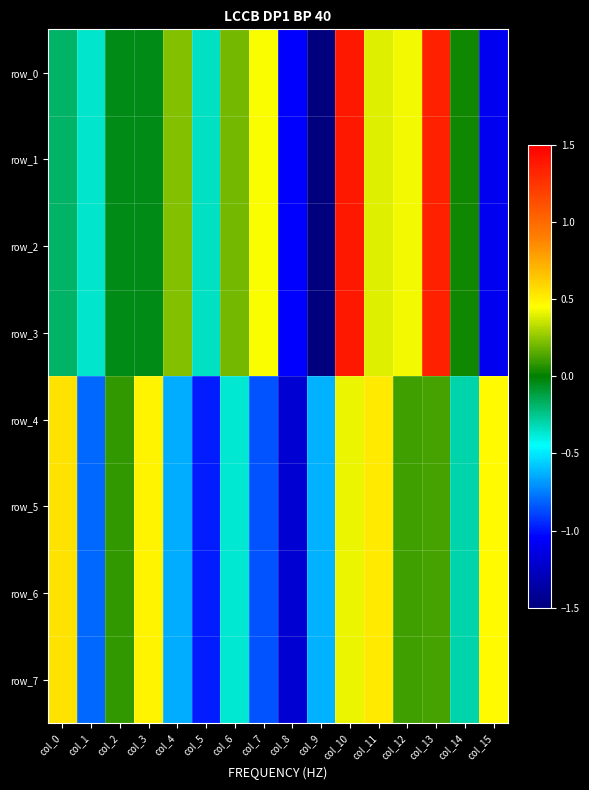

Between col_5 and col_8, which is larger?

col_5